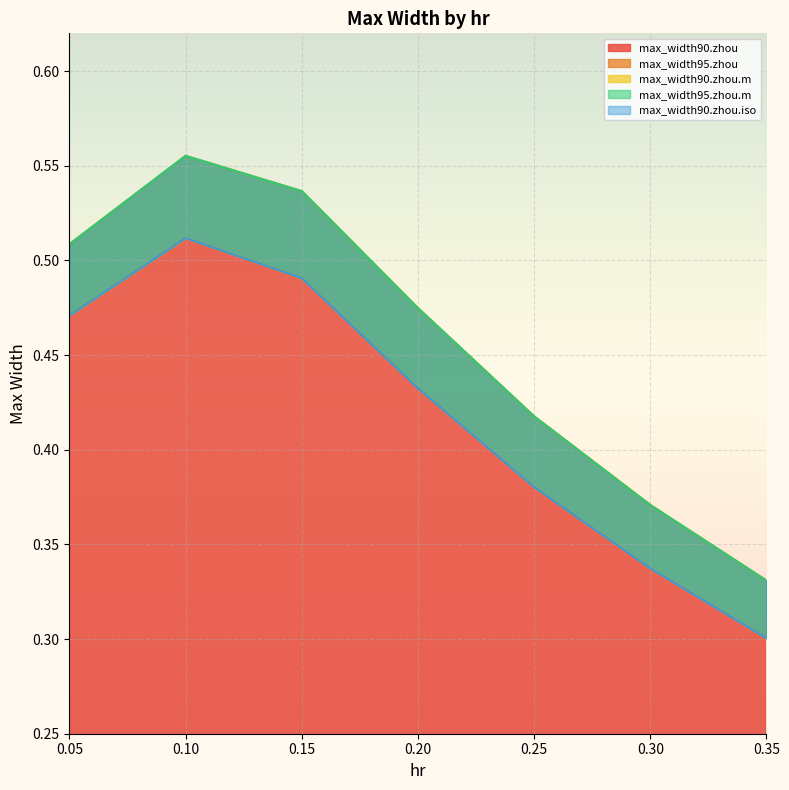

Which series has the largest total across all categories?

max_width95.zhou